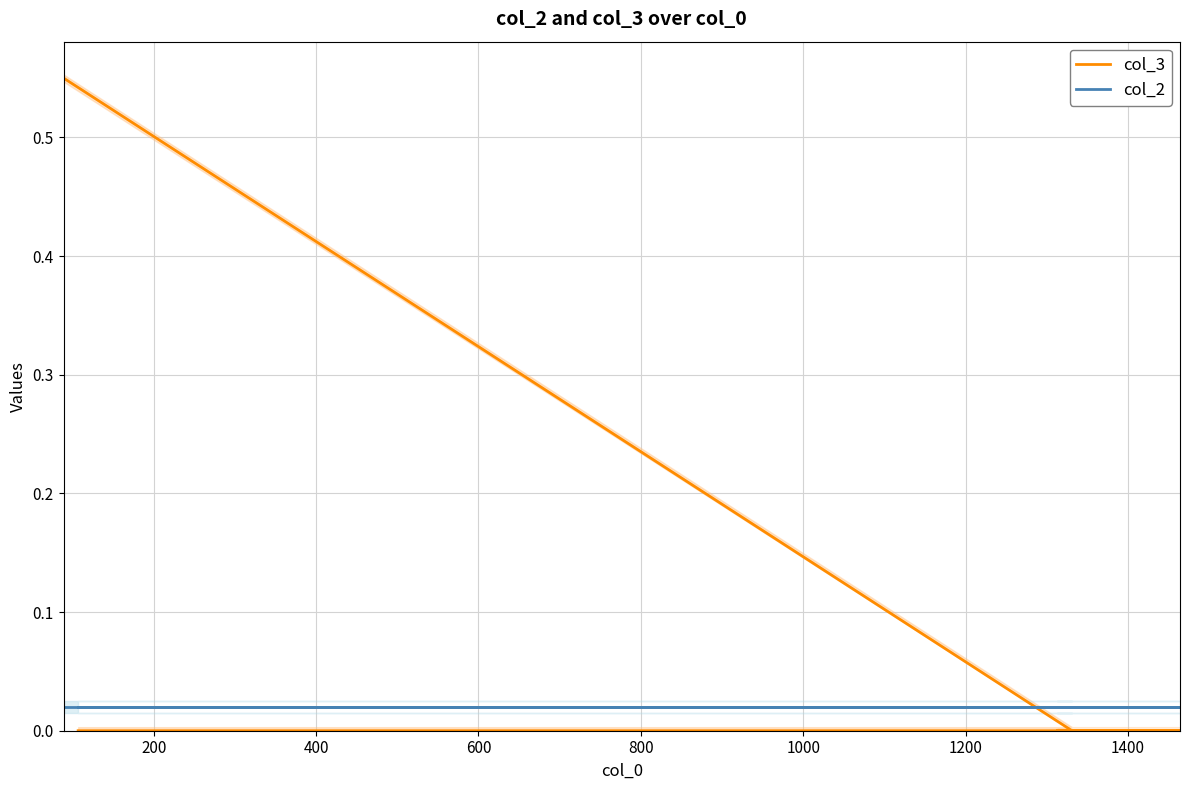

At how many categories does at least one series exceed 0?

6